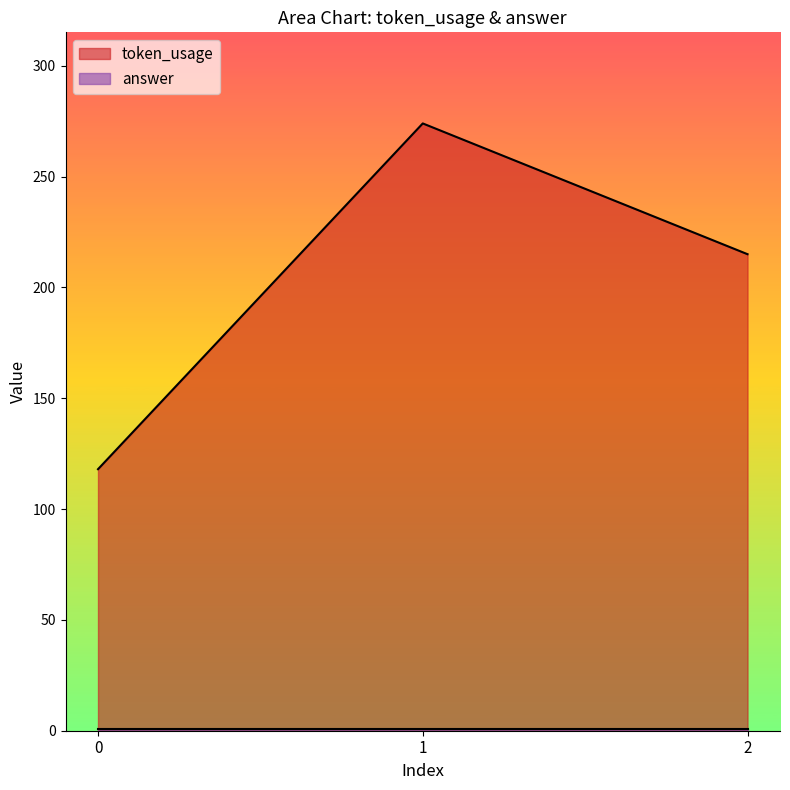

The token_usage series shows 118 at 0. True or false?

True